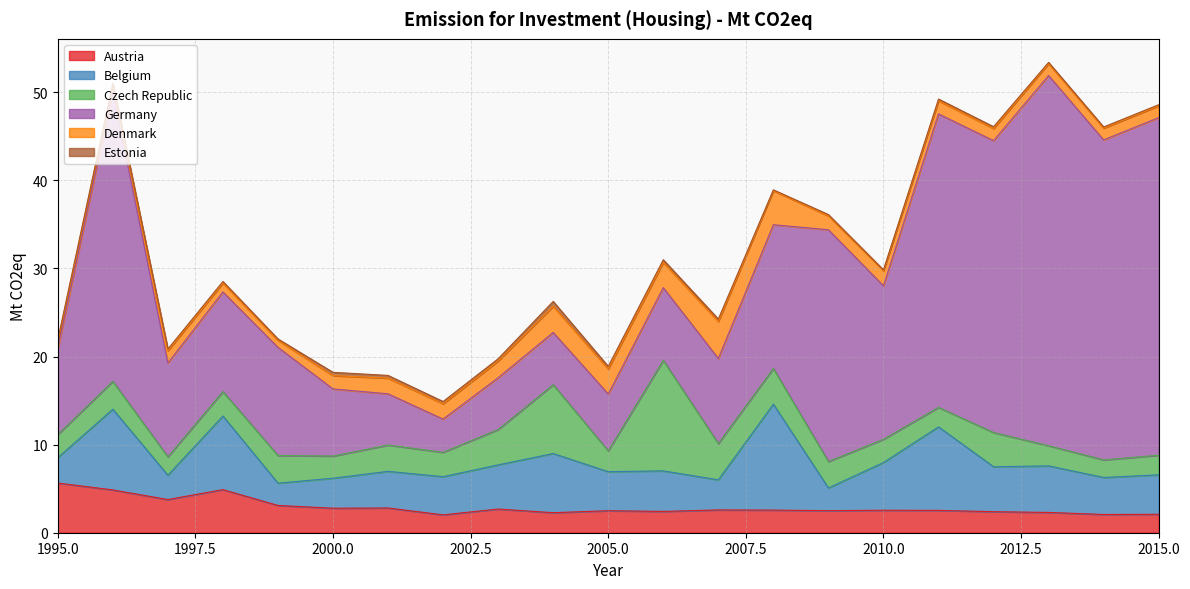

What is the smallest value displayed?

0.1